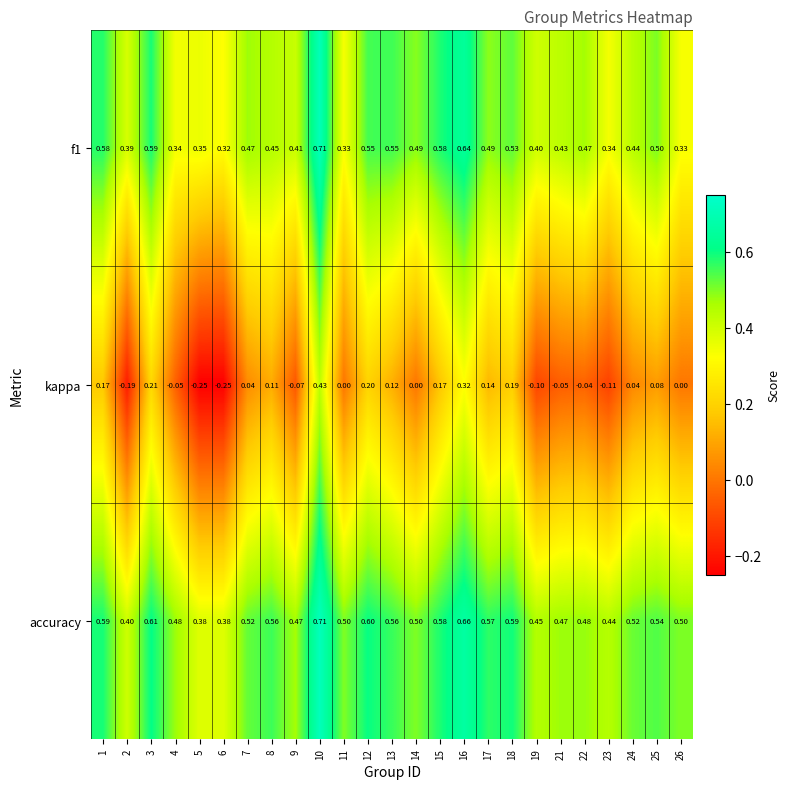

Is the value of accuracy at 14 greater than the value of f1 at 13?

No